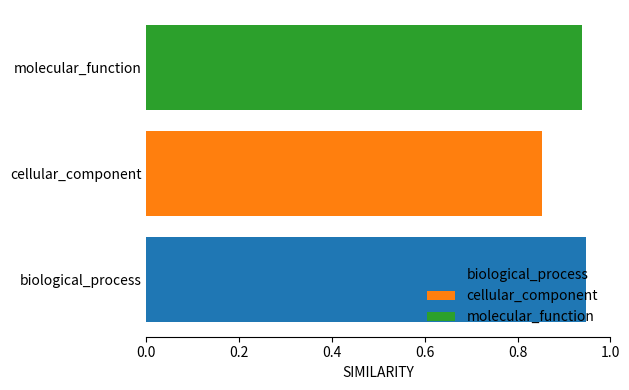

True or false: molecular_function has a value of 0.2 at cellular_component.

False